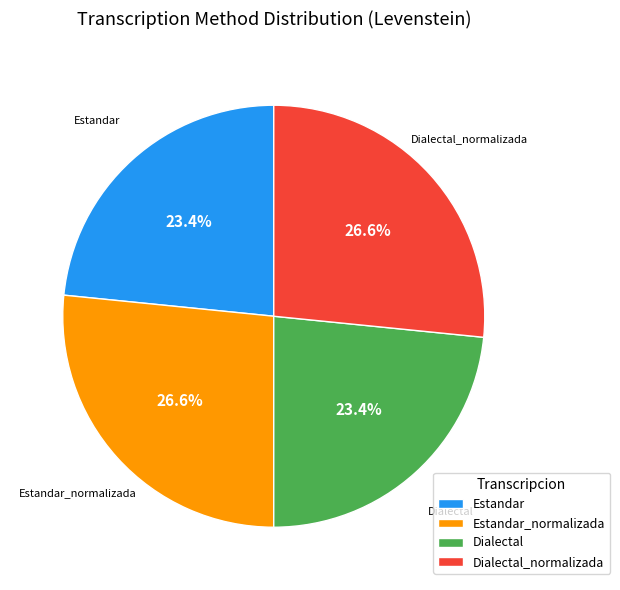

Count the number of slices in the pie.

4